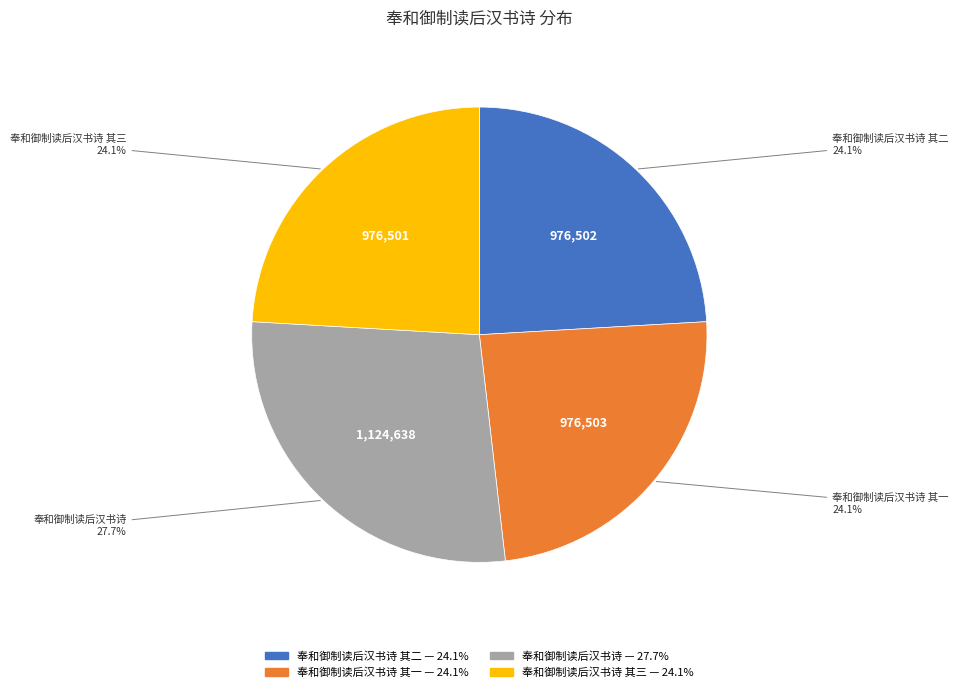

To the nearest percent, what is the difference between the largest and smallest slice percentages?

4%